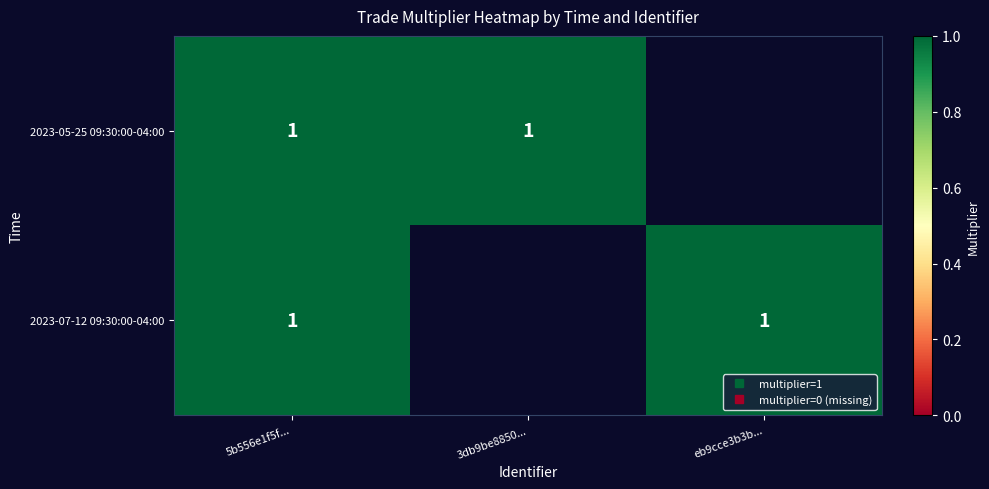

Which has a higher value, 2023-07-12 09:30:00-04:00 or 2023-05-25 09:30:00-04:00?

2023-07-12 09:30:00-04:00